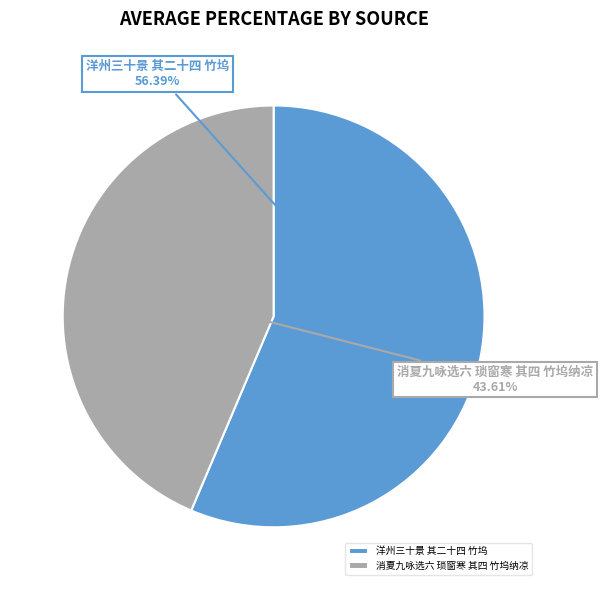

To the nearest percent, what percentage of the pie is 消夏九咏选六 琐窗寒 其四 竹坞纳凉?

44%